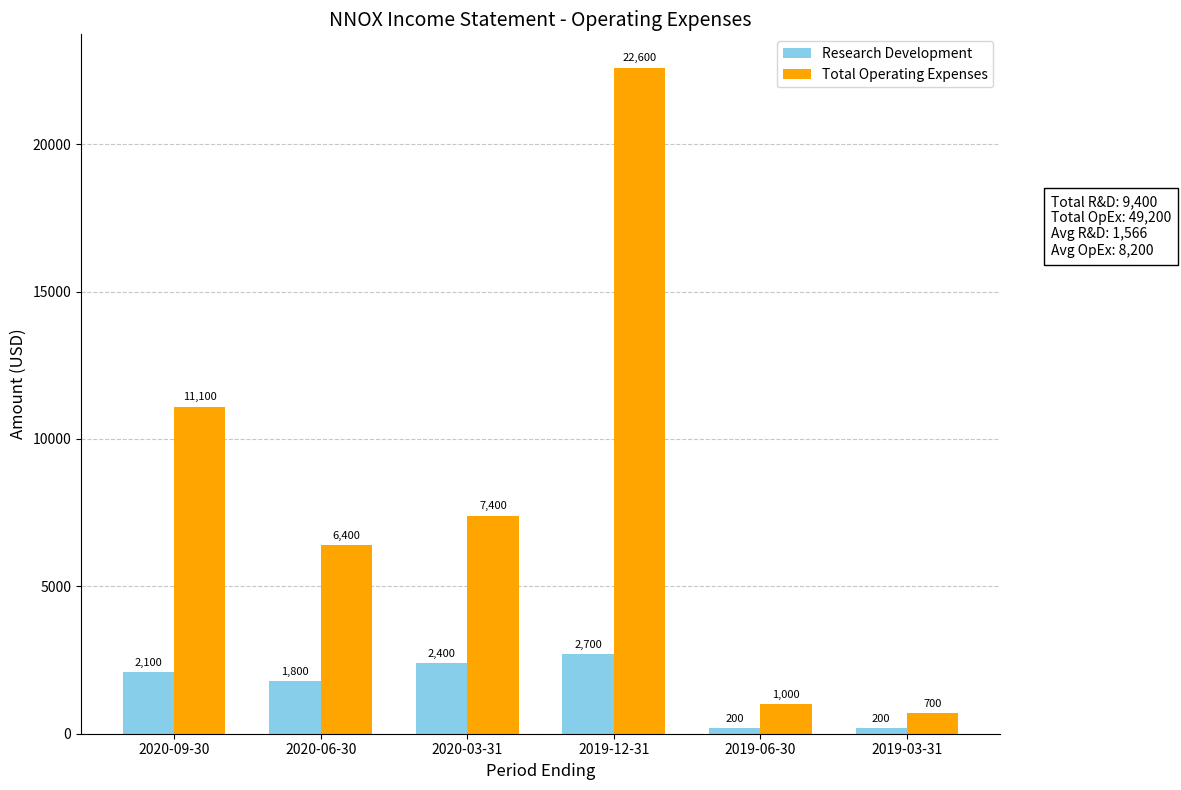

At which label is Total Operating Expenses closest to 11650?

2020-09-30